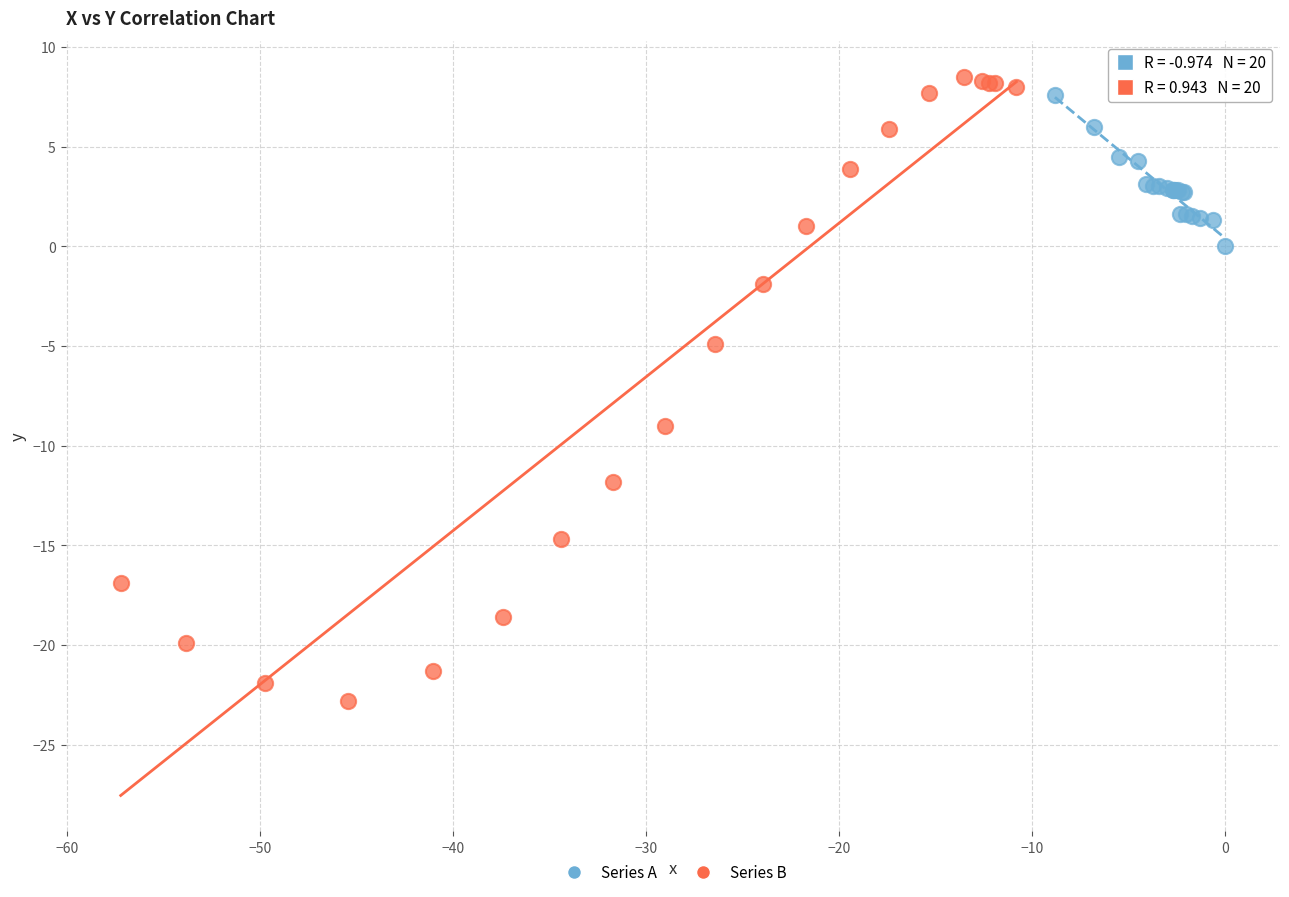

Which series contains the lowest Y value?

Series B